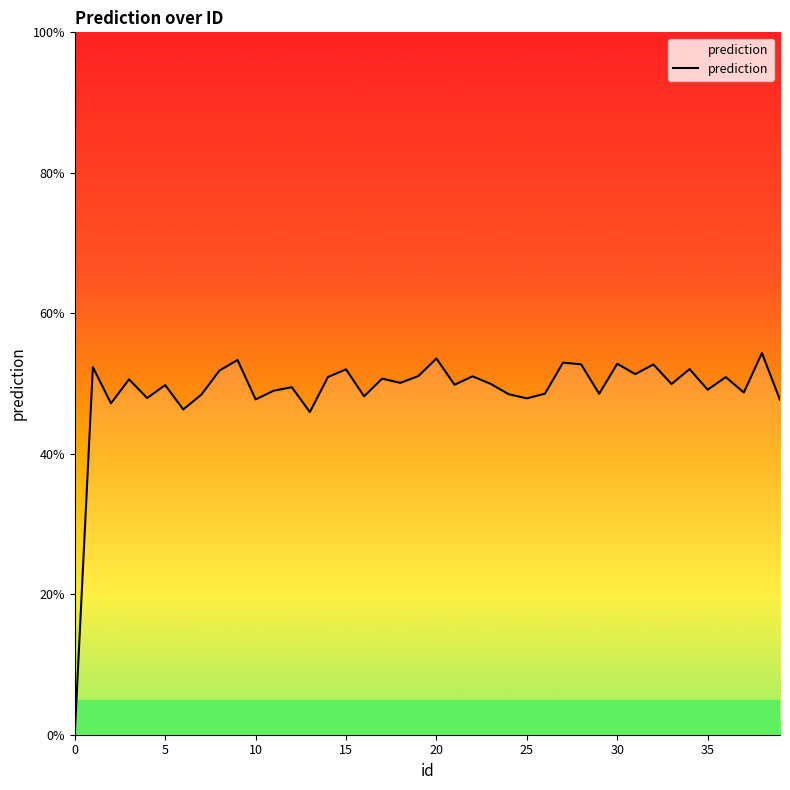

What is the greatest value displayed?

54.3